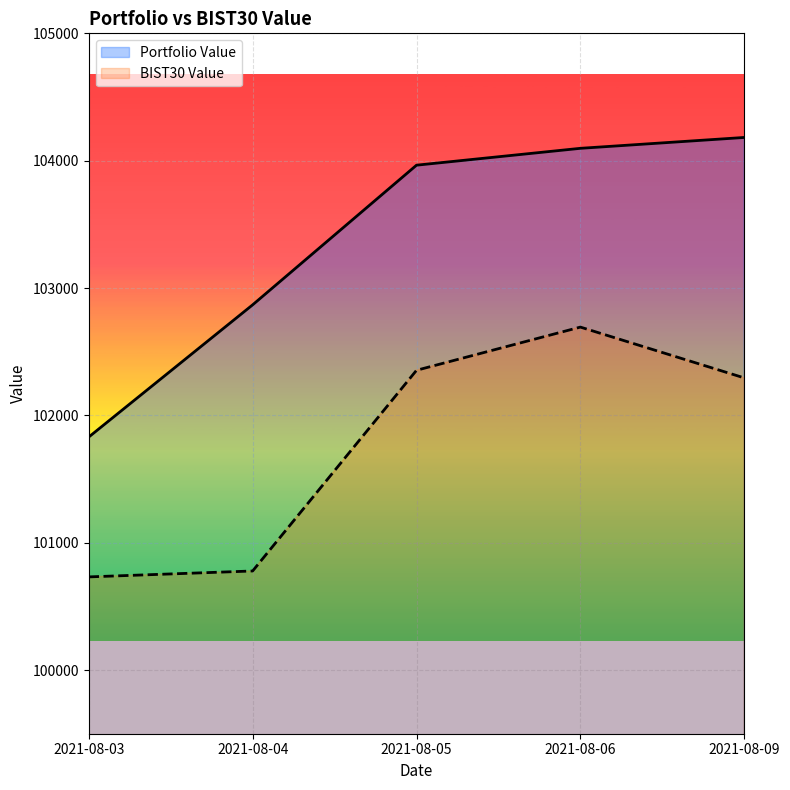

What are all the series names shown in the legend?

Portfolio Value, BIST30 Value